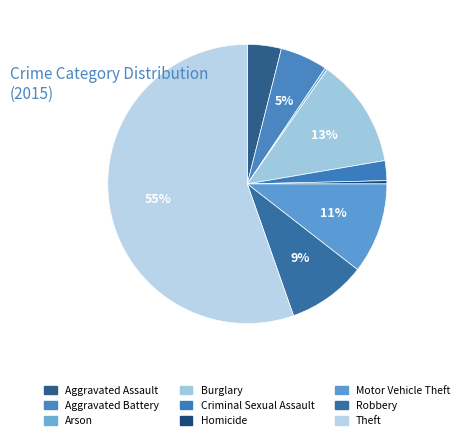

Is the sum of Homicide and Motor Vehicle Theft greater than half?

No